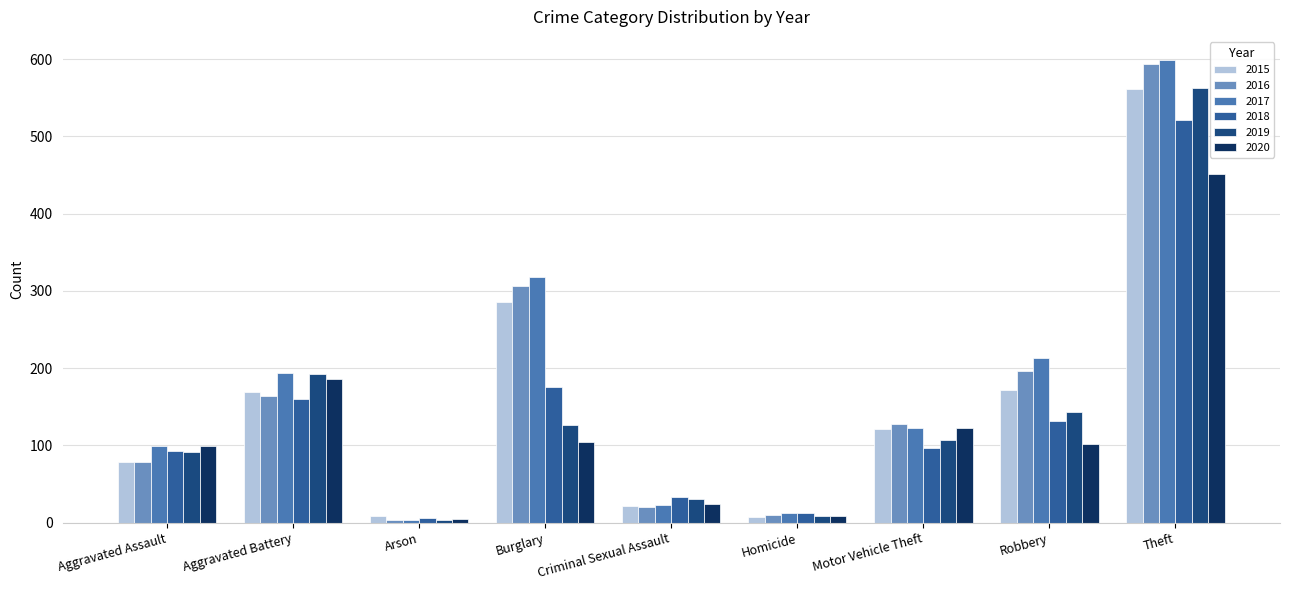

Where is 2019 nearest to the value 283?

Aggravated Battery